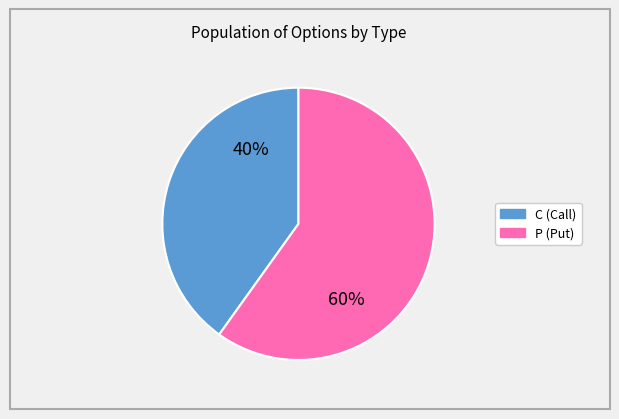

Count the number of slices in the pie.

2